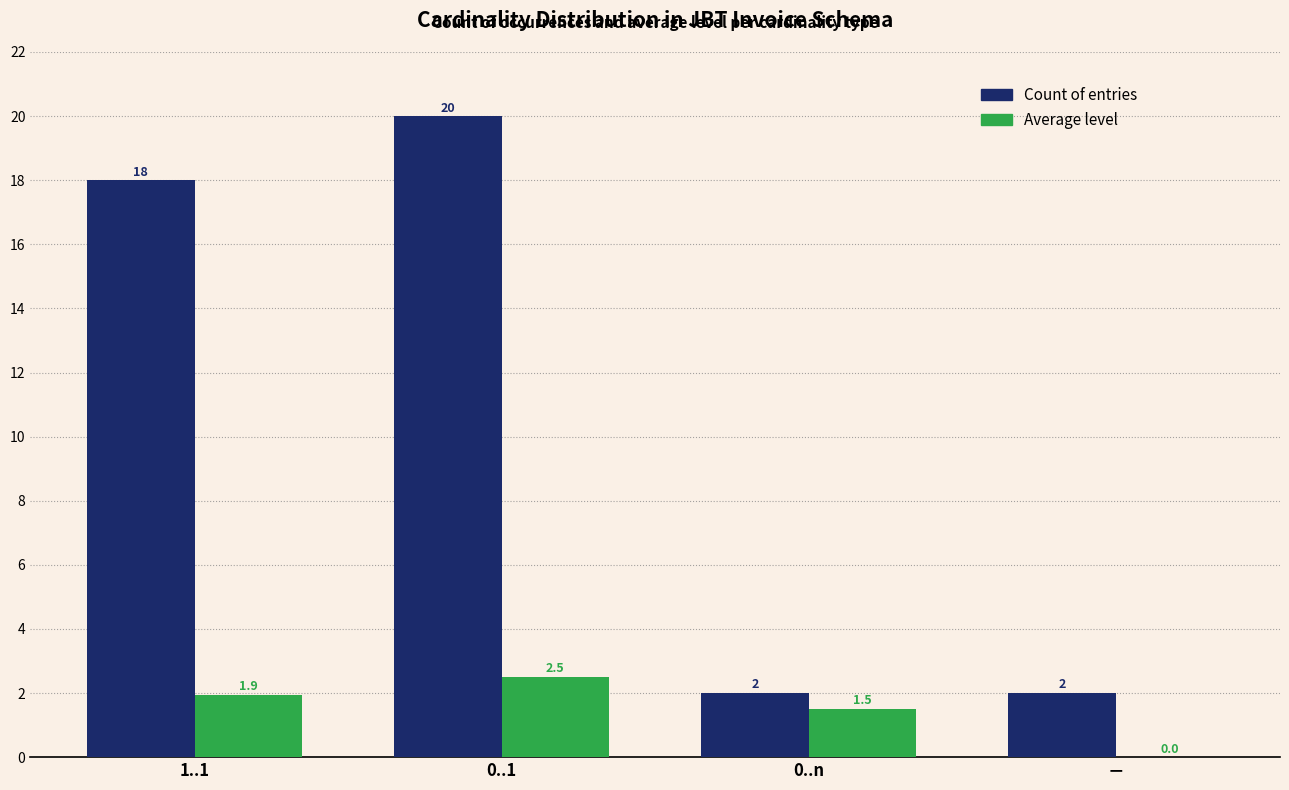

Reading left to right, what are all the values shown in this chart?

Count of entries: 1..1=18.0	0..1=20.0	0..n=2.0	－=2.0
Average level: 1..1=1.9	0..1=2.5	0..n=1.5	－=0.0